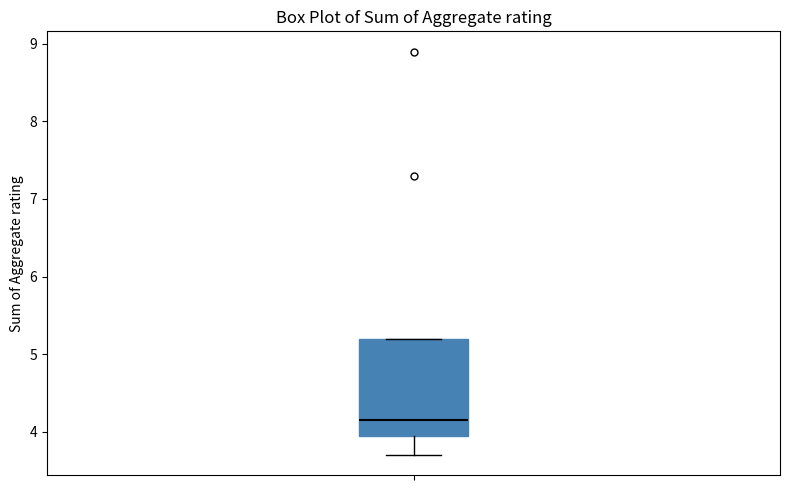

Read this box plot against the y-axis: the position of the median line, the range covered by the box, and the ends of both whiskers. The values are not printed on the chart, so give them approximately, as read against the axis.

median 4.2, box 4.0 to 5.2, whiskers 3.7 to 5.2